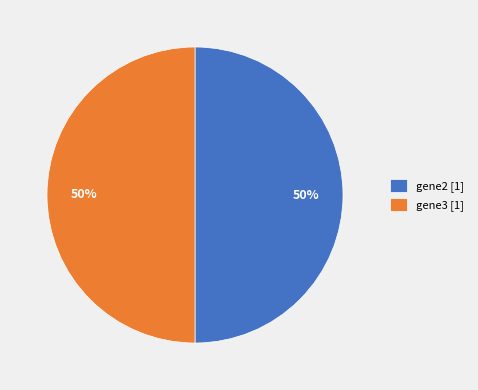

The gene2 [1] slice represents 62% of the pie. True or false?

False